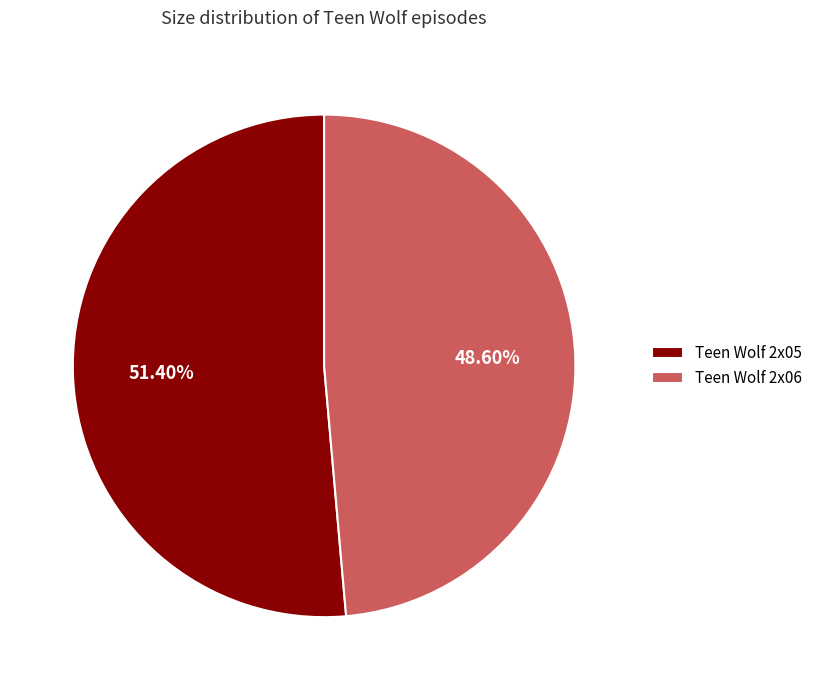

Approximately how many times larger is the value at Teen Wolf 2x05 compared to Teen Wolf 2x06?

1.1